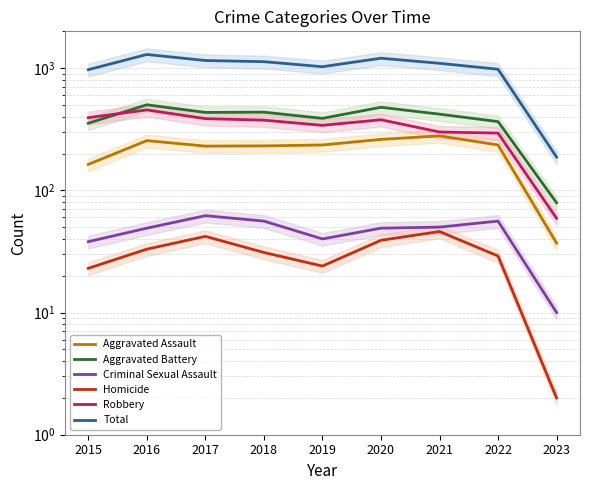

What is the sum of the Aggravated Battery values at 2018 and 2021?

856